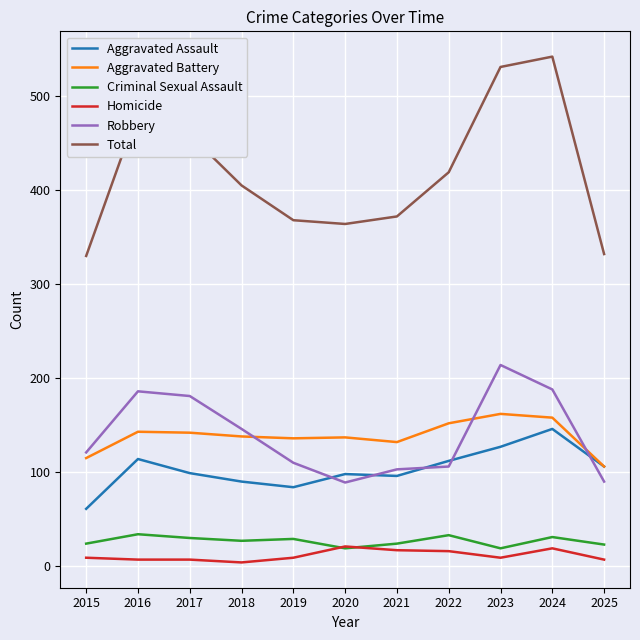

Which category has the highest value across all series?

2024